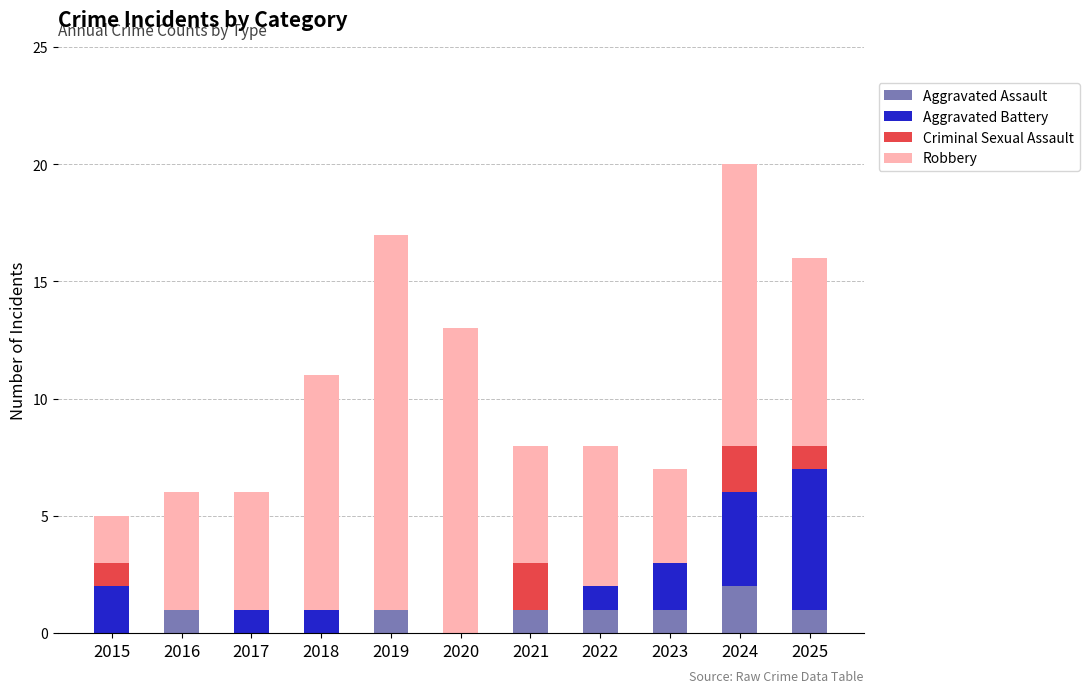

The Aggravated Assault series shows 1 at 2025. True or false?

True